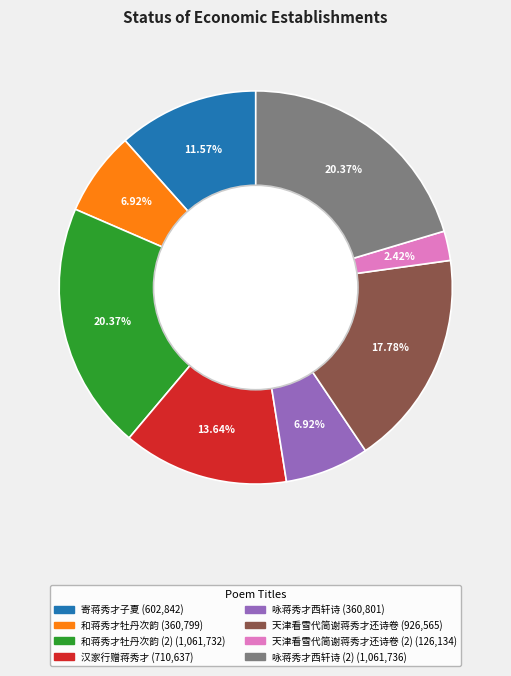

Is there any slice that represents more than half of the pie?

No